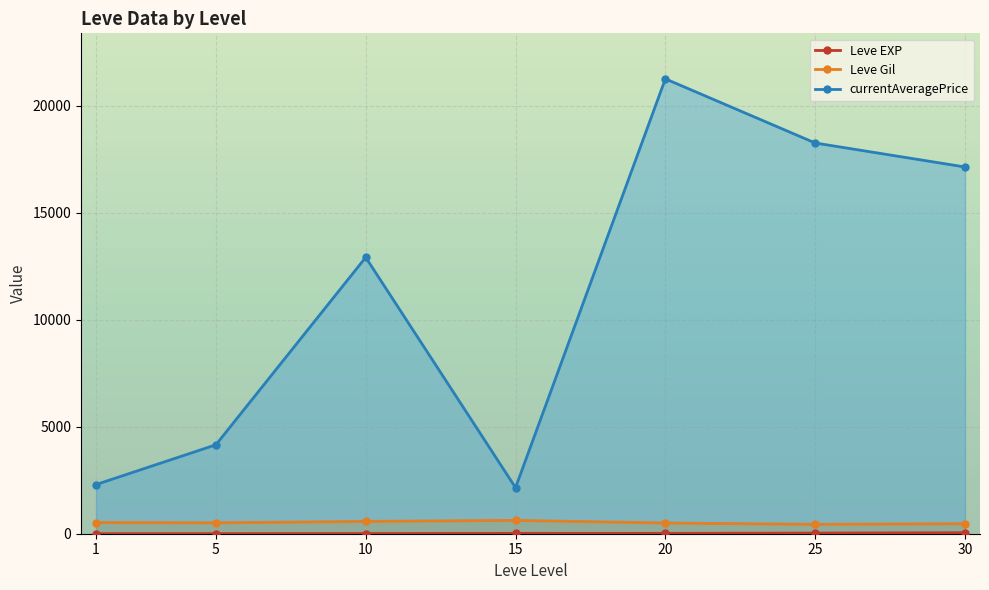

Reading left to right, list all the values displayed in this chart.

Leve EXP: 1=1.0	5=3.7	10=7.5	15=15.7	20=15.0	25=29.7	30=47.0
Leve Gil: 1=521.7	5=508.3	10=575.0	15=623.3	20=500.0	25=438.3	30=467.5
currentAveragePrice: 1=2296.5	5=4153.8	10=12910.3	15=2151.7	20=21250.0	25=18253.0	30=17132.5